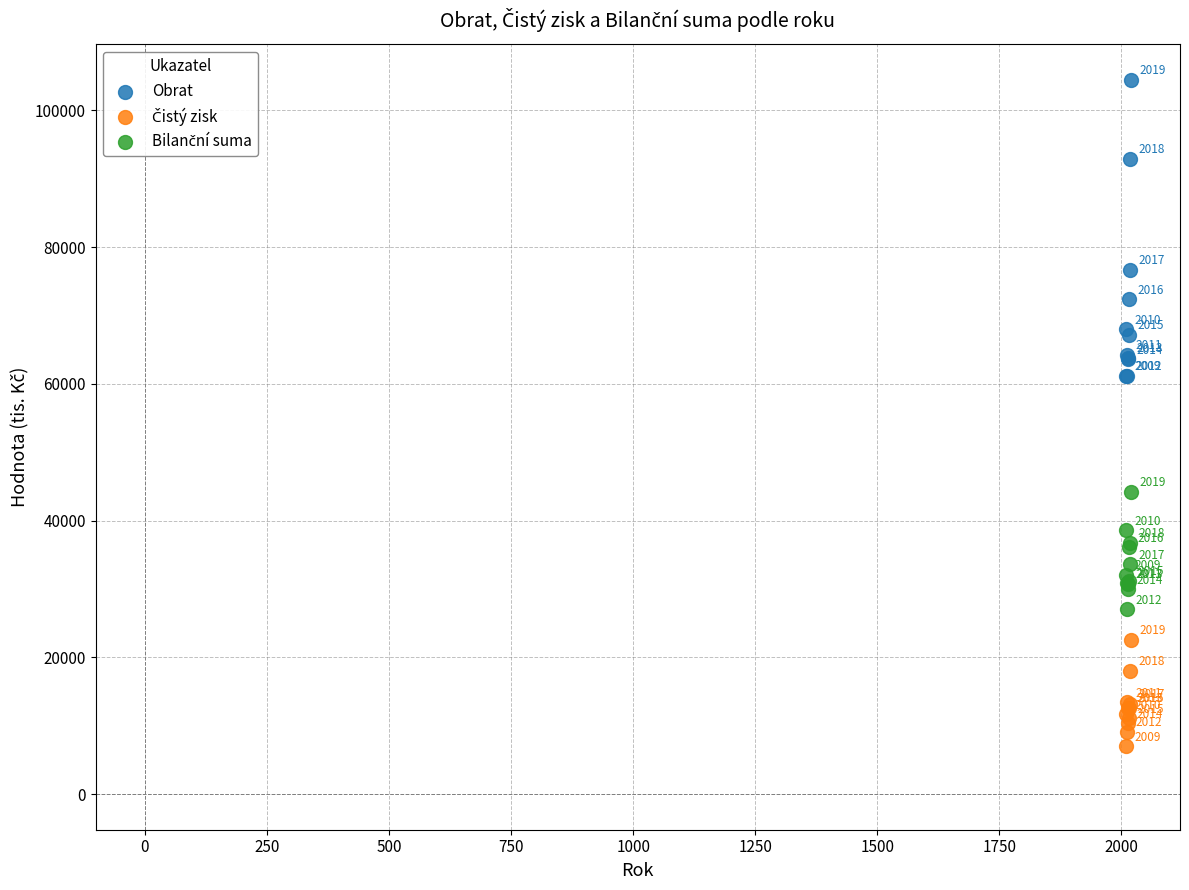

What is the X range (max minus min) for the scatter plot?

10